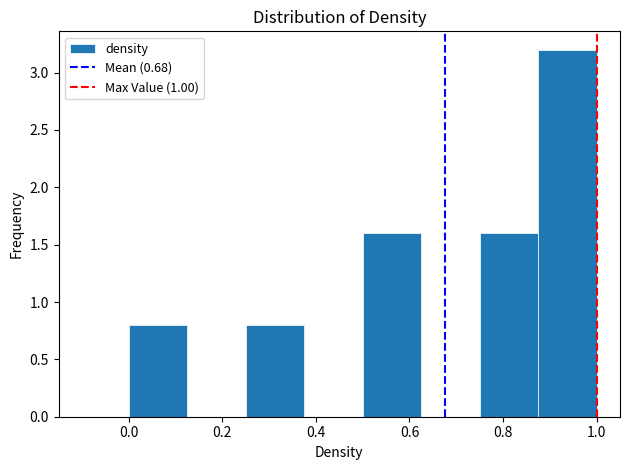

Reading left to right, transcribe this chart: for each bar, give the range it covers on the x-axis and its height. Neither the bar edges nor the heights are printed on the chart, so give them approximately, as read against the axes.

0.000 to 0.125: 0.8
0.125 to 0.250: 0
0.250 to 0.375: 0.8
0.375 to 0.500: 0
0.500 to 0.625: 1.6
0.625 to 0.750: 0
0.750 to 0.875: 1.6
0.875 to 1.000: 3.2